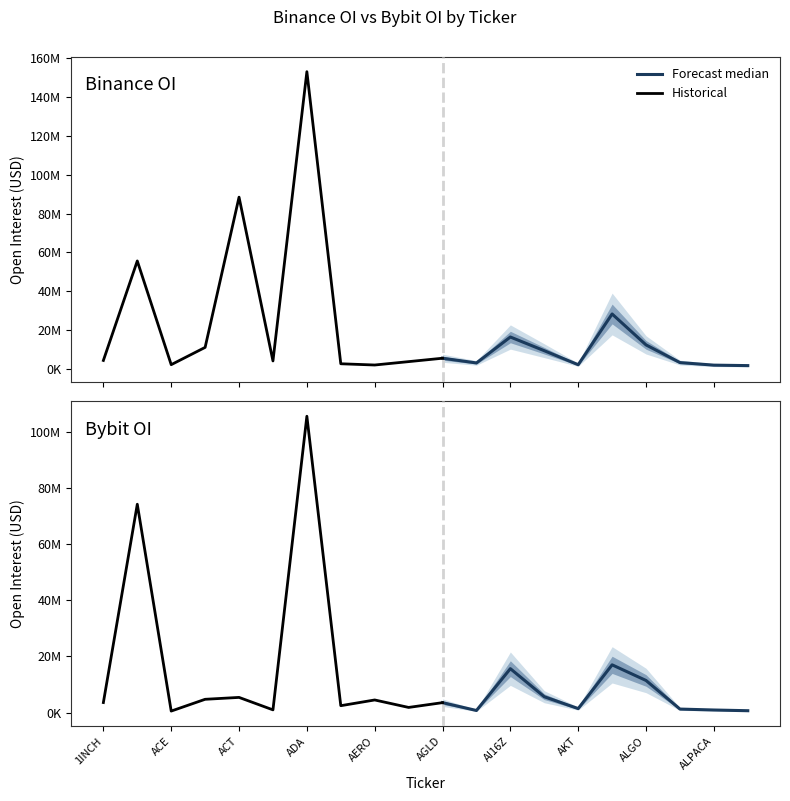

Rank the categories by Binance_OI value from lowest to highest.

ALPHA, ALPACA, AERO, AKT, ACE, AERGO, AI, ALICE, AEVO, ACX, 1INCH, AGLD, AIXBT, ACH, ALGO, AI16Z, ALCH, AAVE, ACT, ADA